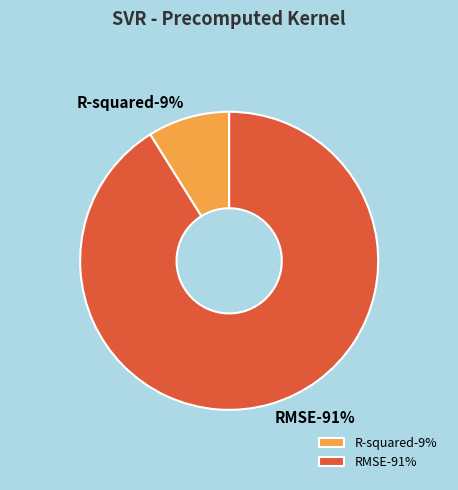

Which slice is the smallest?

R-squared